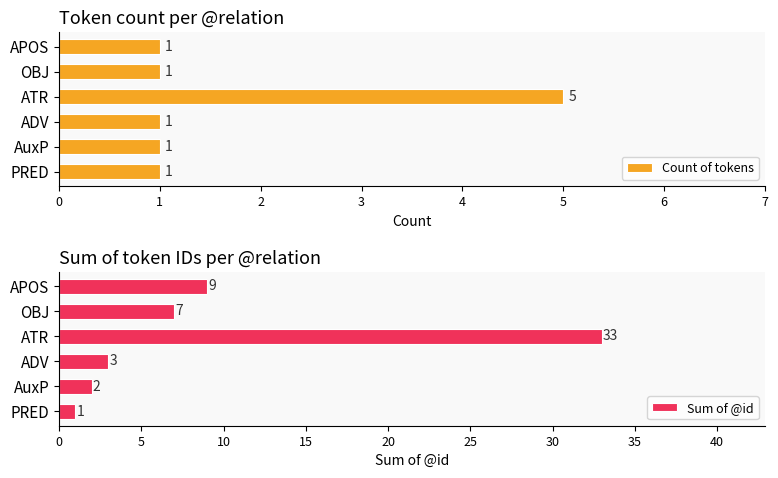

Rank the series by their maximum value, from lowest to highest.

Count of tokens, Sum of @id